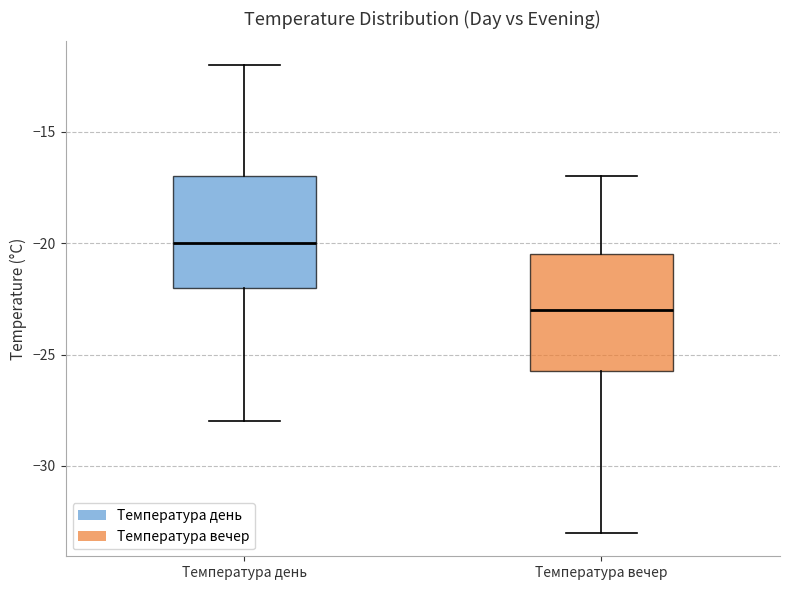

Where is the upper edge of the box for Температура вечер on the y-axis? The values are not printed on the chart, so give them approximately, as read against the axis.

-20.5